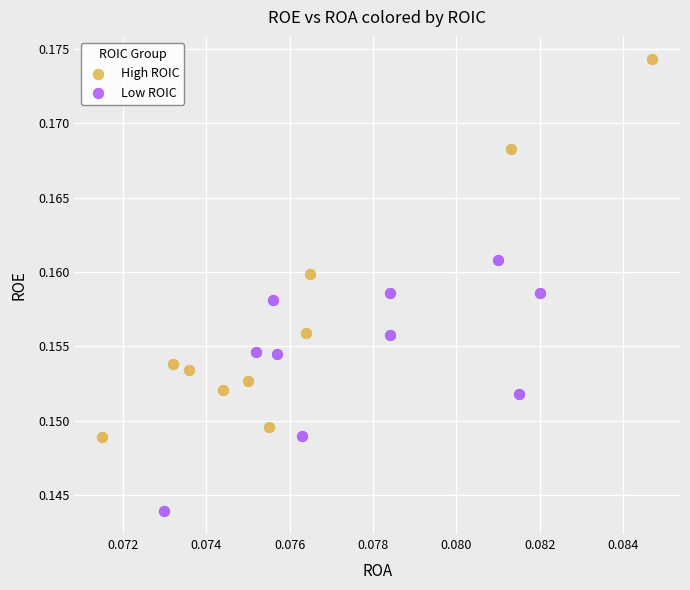

Which series contains the highest Y value?

High ROIC